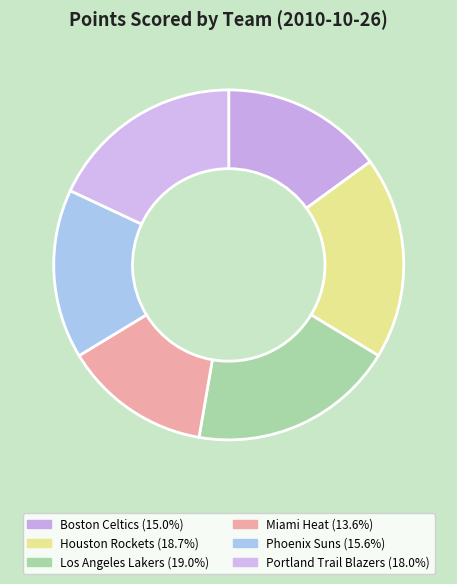

What is the change in value from Phoenix Suns to Portland Trail Blazers?

+14